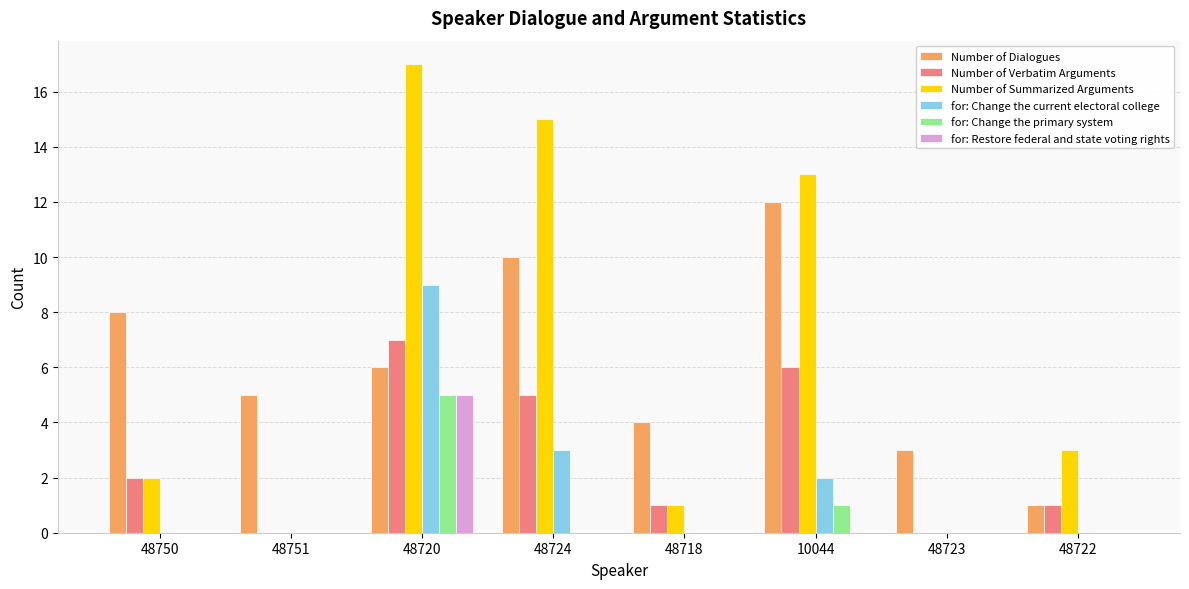

What value does the for: Change the primary system series have at 48720?

5